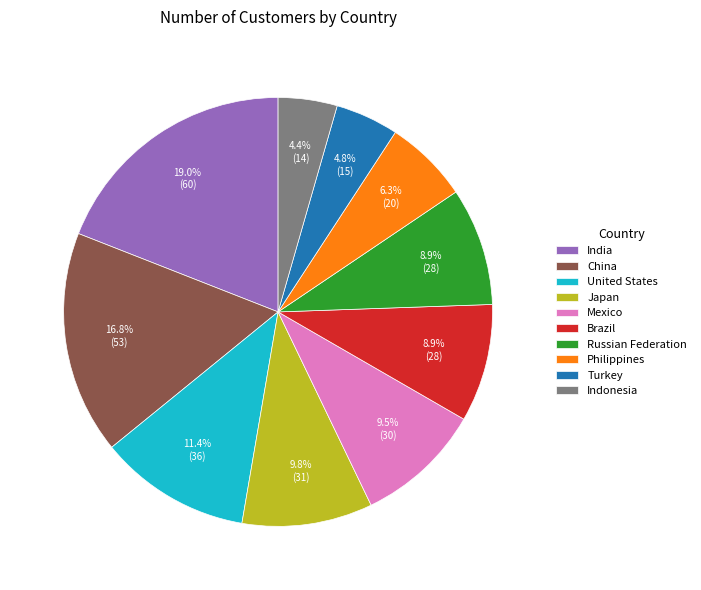

To the nearest percent, what is the difference between the largest and smallest slice percentages?

15%